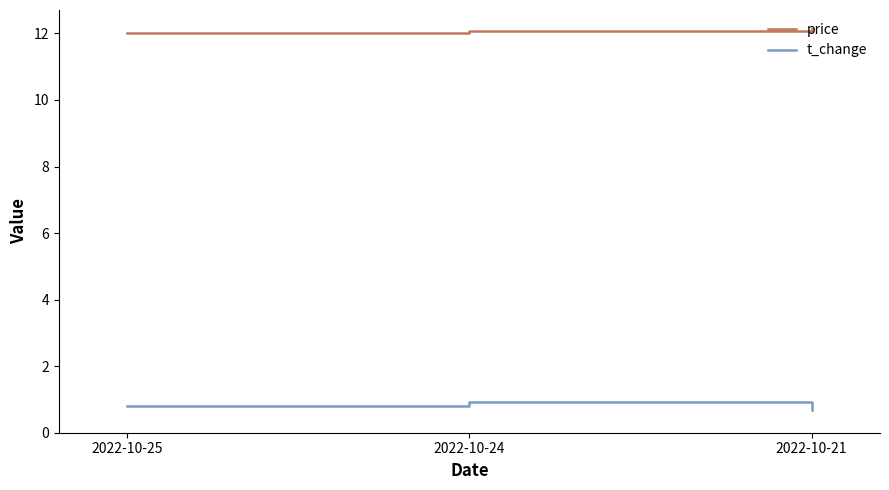

What is the sum of all price values?

36.2